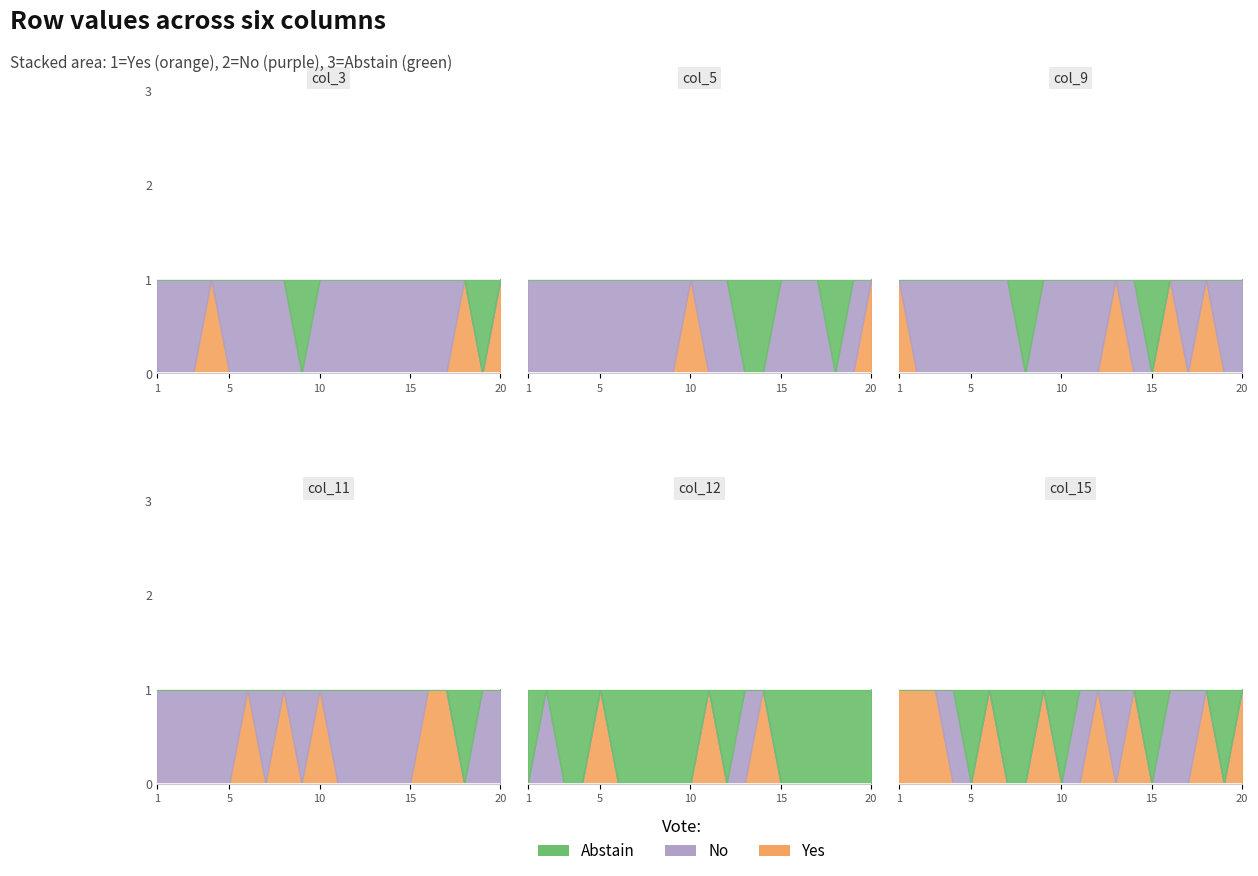

Is the value of col_5 at 10 greater than the value of col_12 at 8?

No